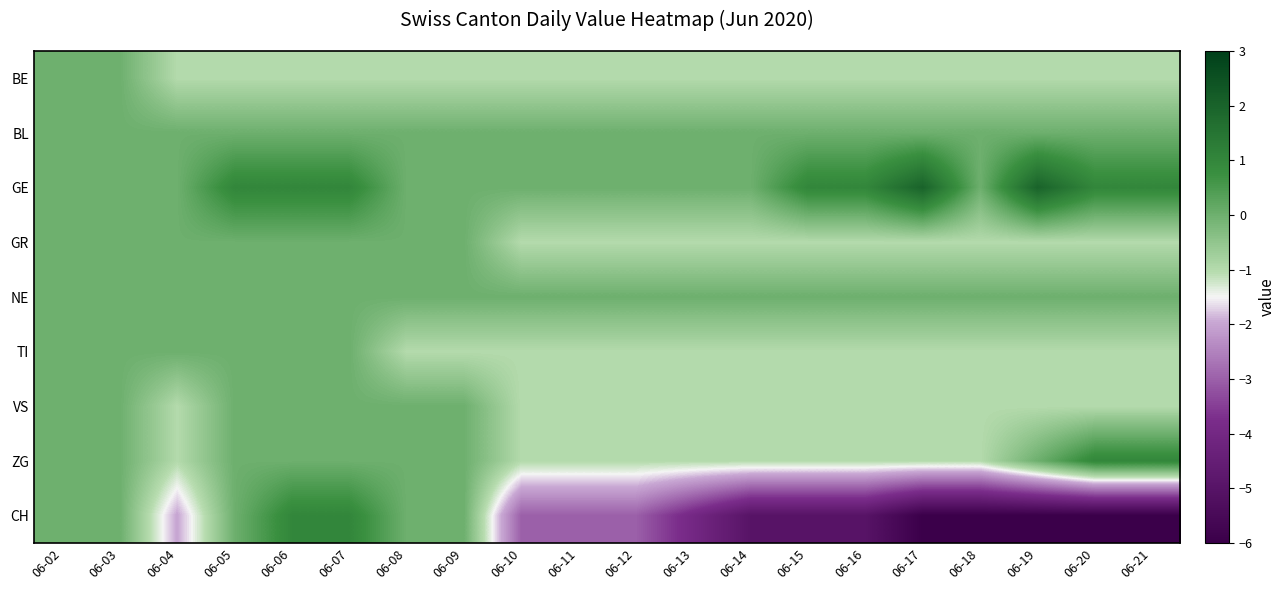

At how many categories does at least one series exceed 0?

9